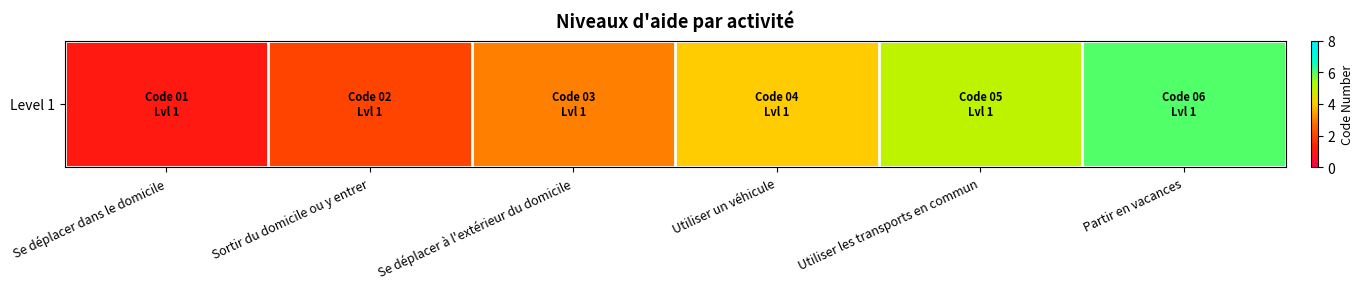

Count the number of data series in this chart.

1